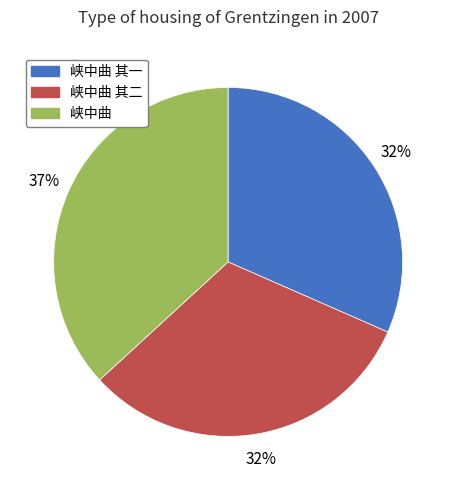

Is there a majority slice in this chart?

No